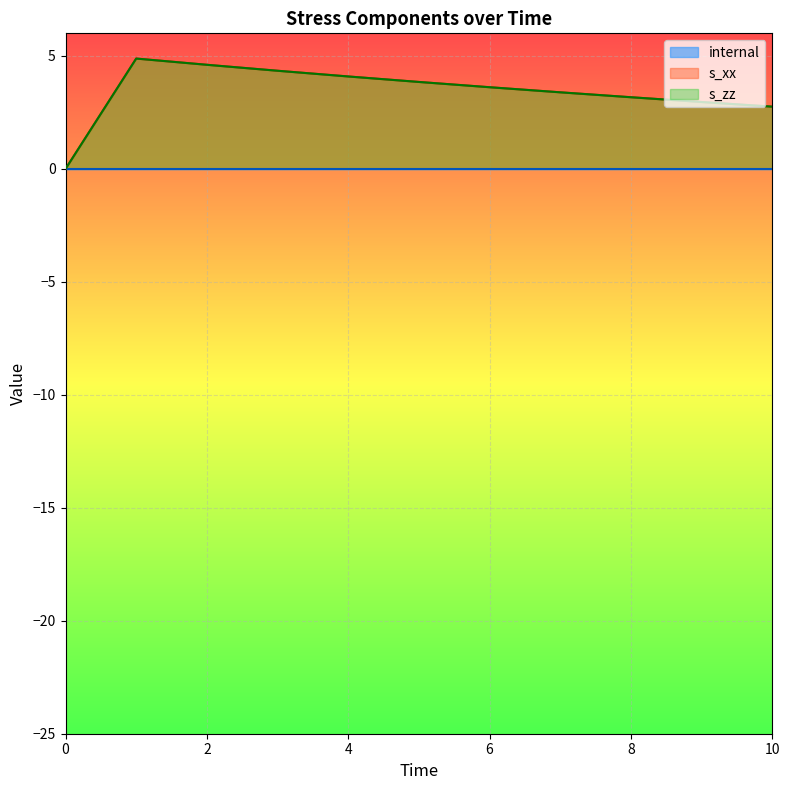

Where is s_xx nearest to the value 2?

10